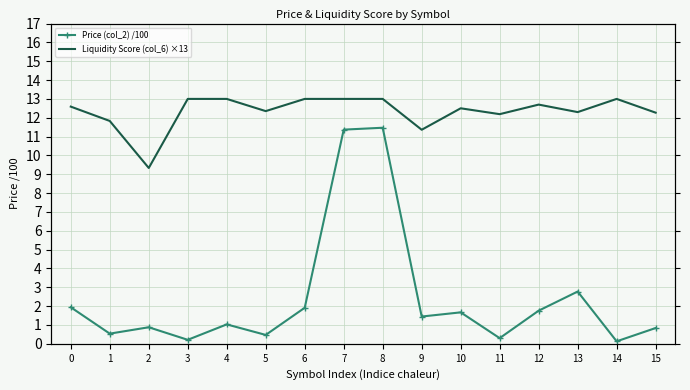

Rank the categories by Liquidity Score (col_6) ×13 value from highest to lowest.

3, 4, 6, 7, 8, 14, 12, 0, 10, 5, 13, 15, 11, 1, 9, 2